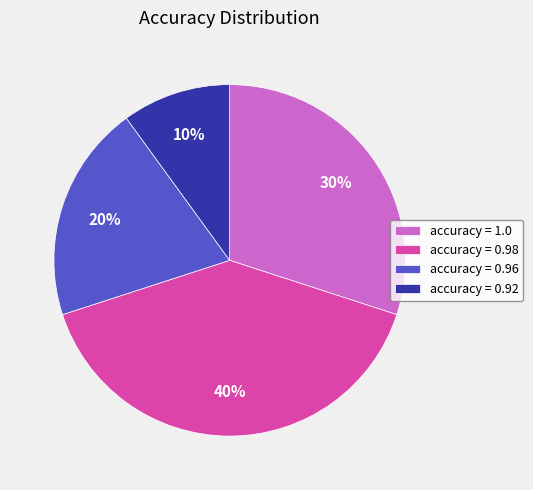

What percentage is the accuracy = 1.0 slice, to the nearest percent?

30%